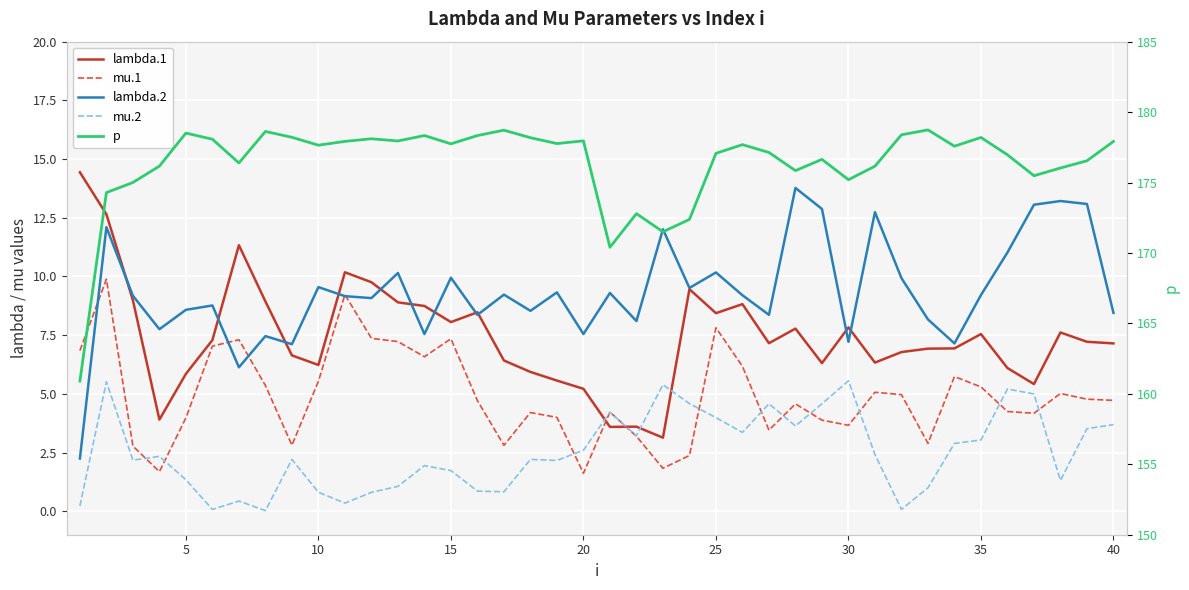

True or false: lambda.2 has more than 1 points higher than both neighbors.

True